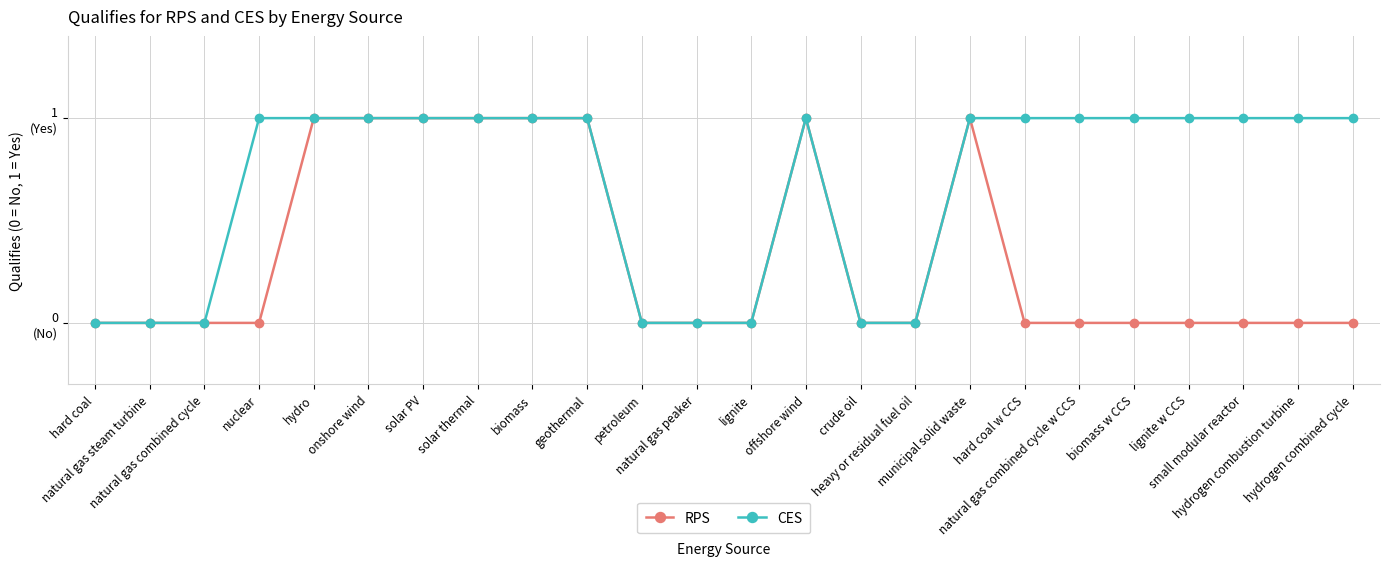

The value of CES at hydrogen combined cycle is 0. True or false?

False